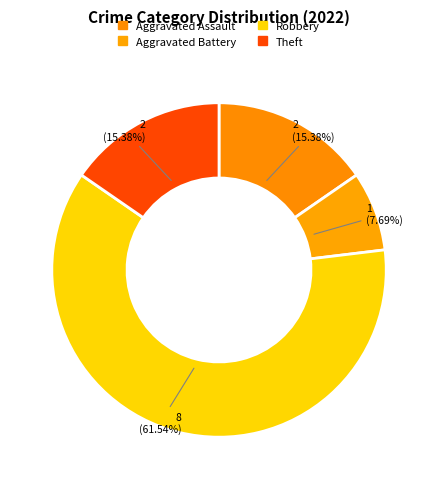

How many segments does this pie chart have?

4